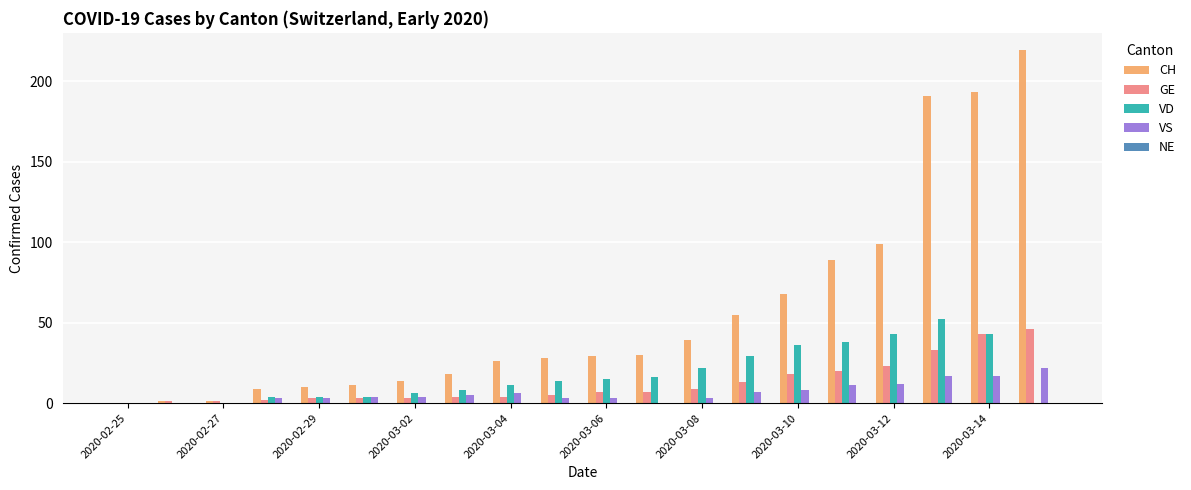

What is the maximum value shown in the chart?

219